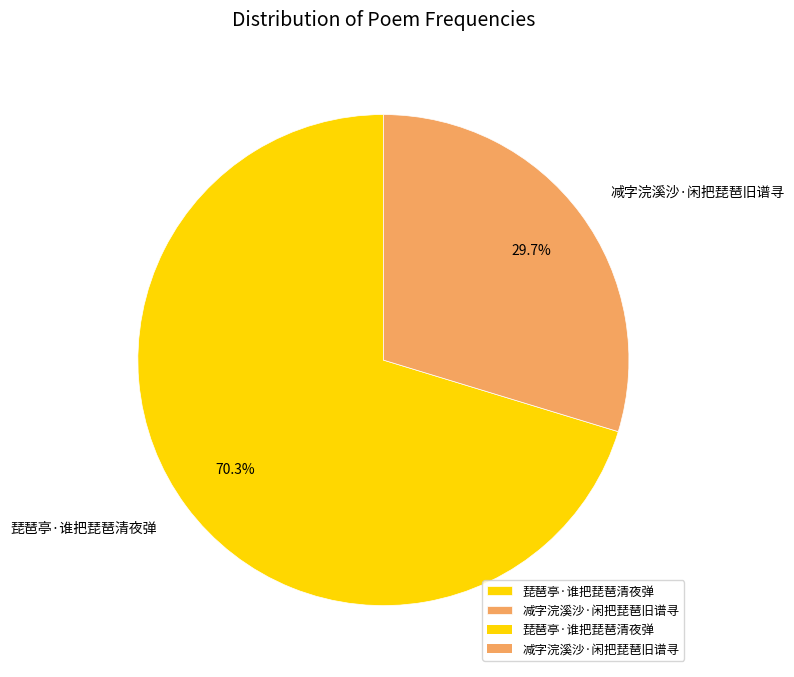

How many segments does this pie chart have?

2